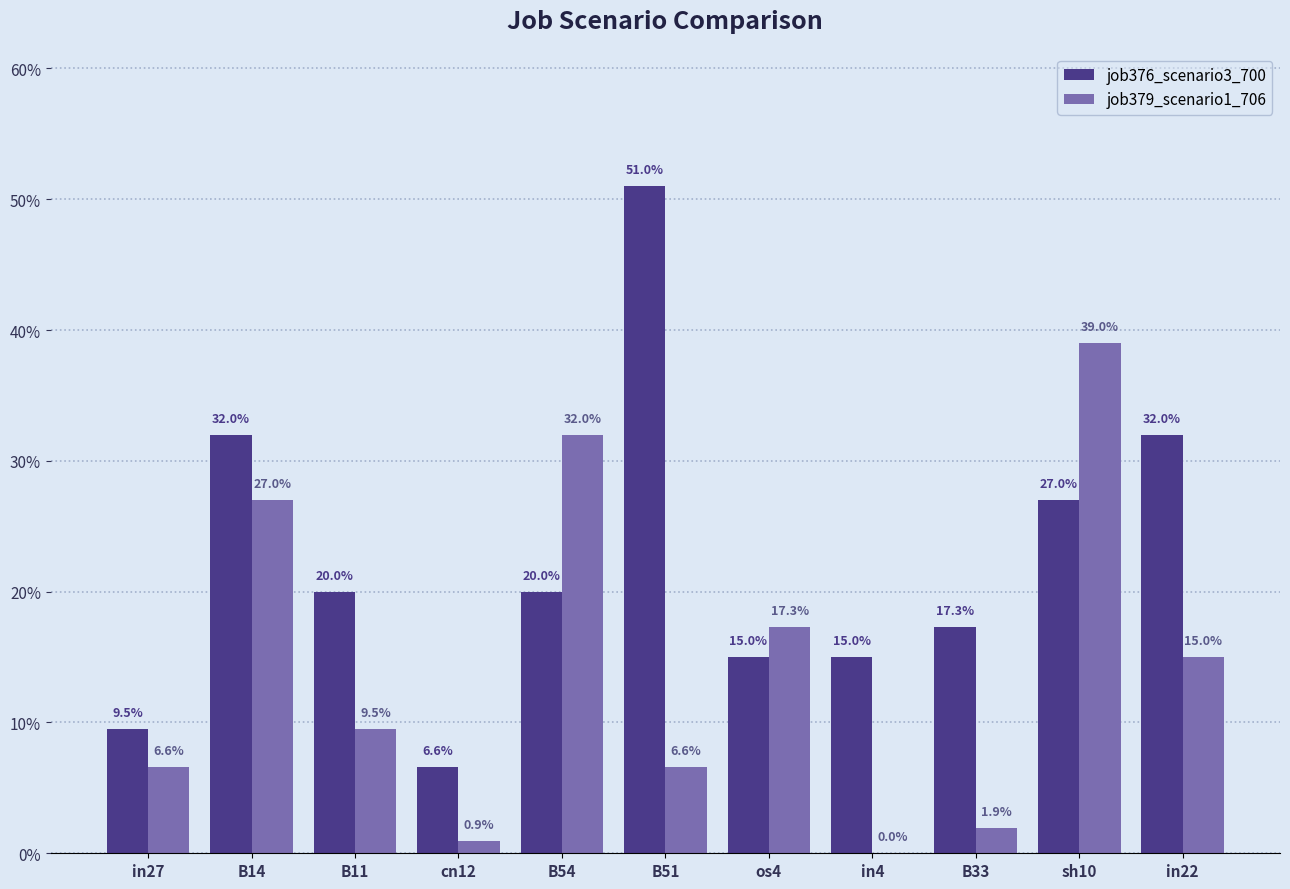

Are the bars grouped side by side (vs. stacked)?

Yes